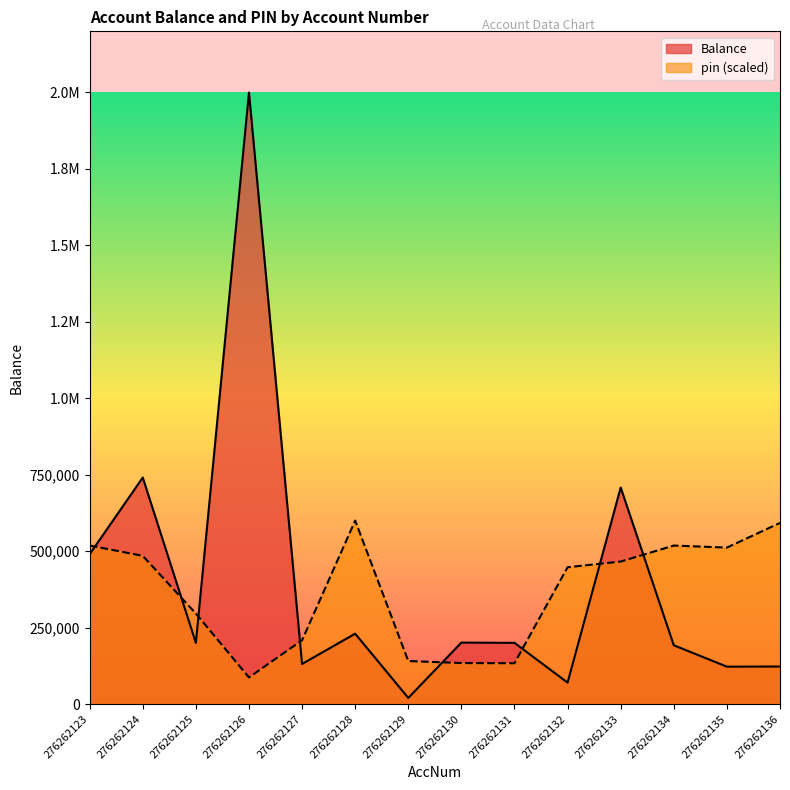

In pin, how many points are higher than both neighbors (excluding endpoints)?

2